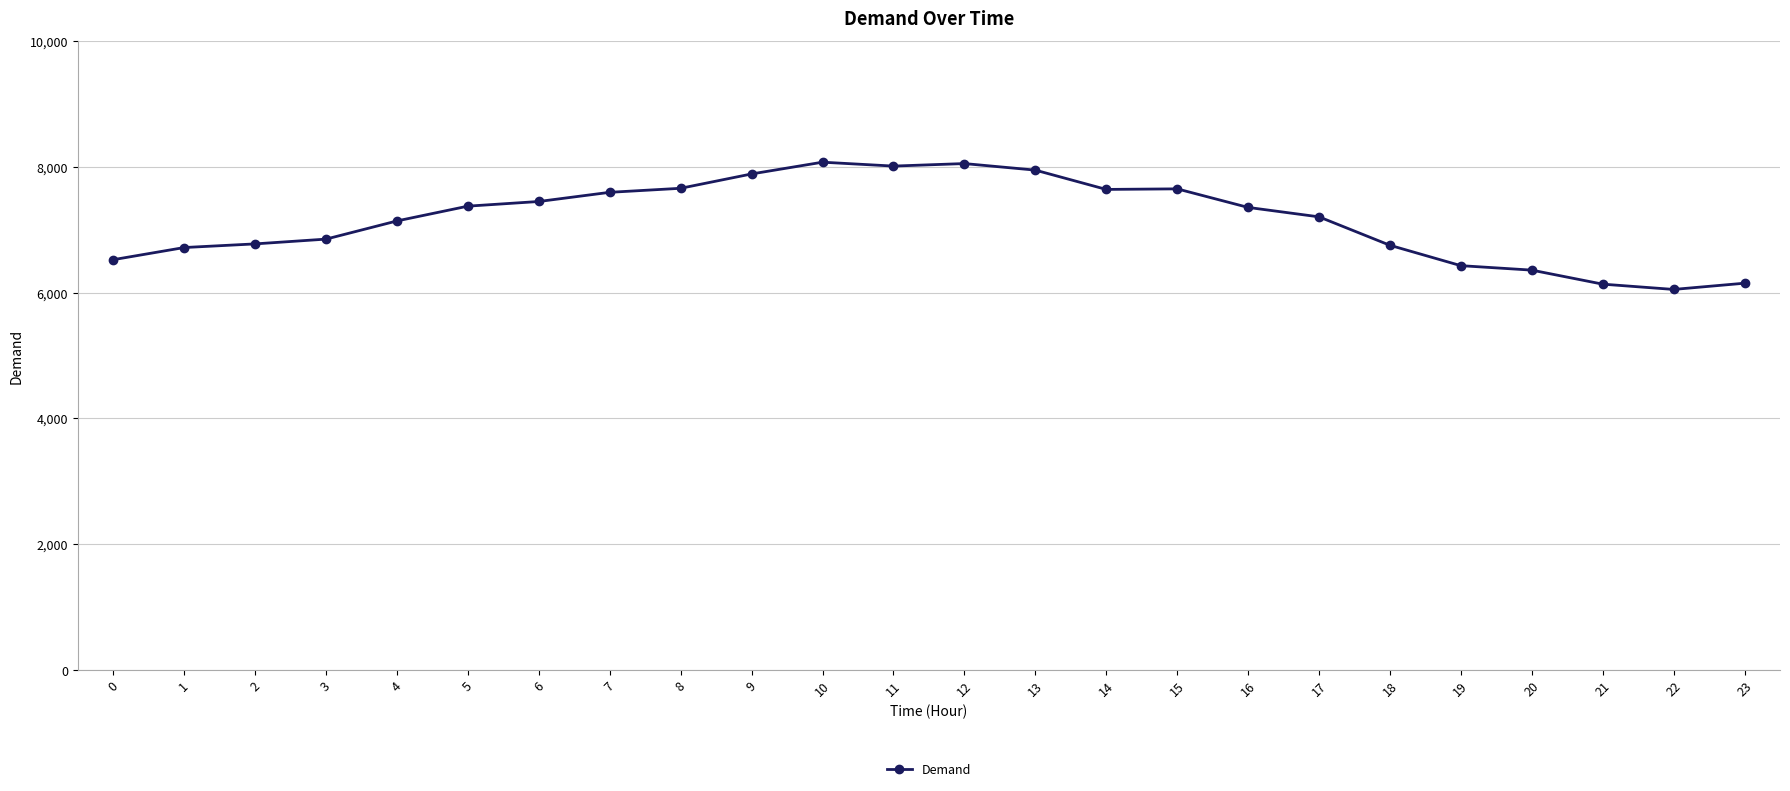

What is the value of the 18th point from the left?

7204